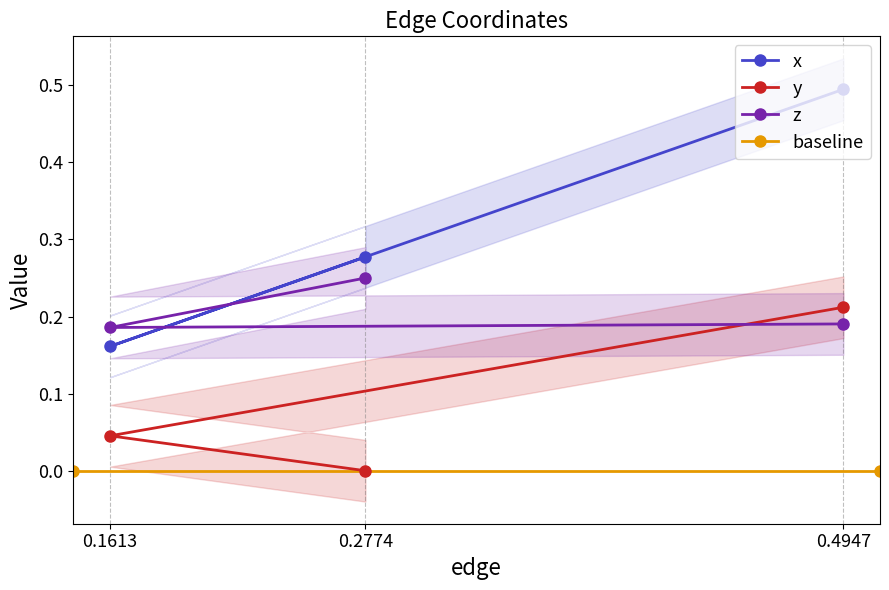

What is the sum of all x values?

0.9